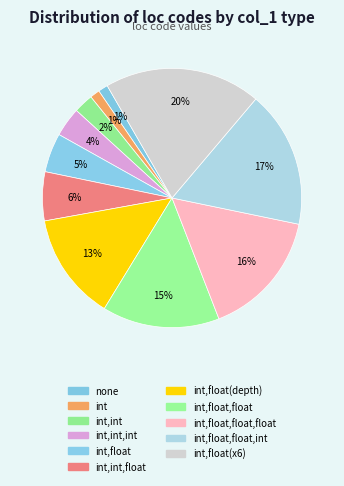

What percentage is the int,int slice, to the nearest percent?

2%